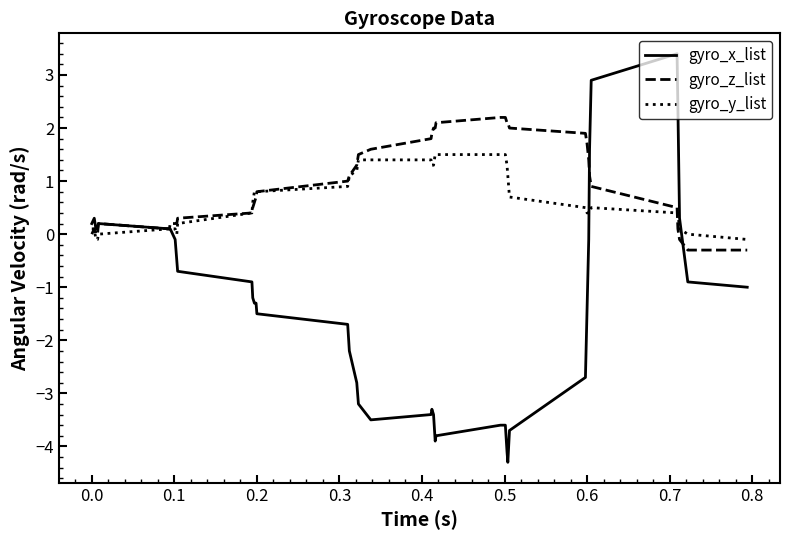

What is the lowest value of the gyro_z_list series?

-0.3